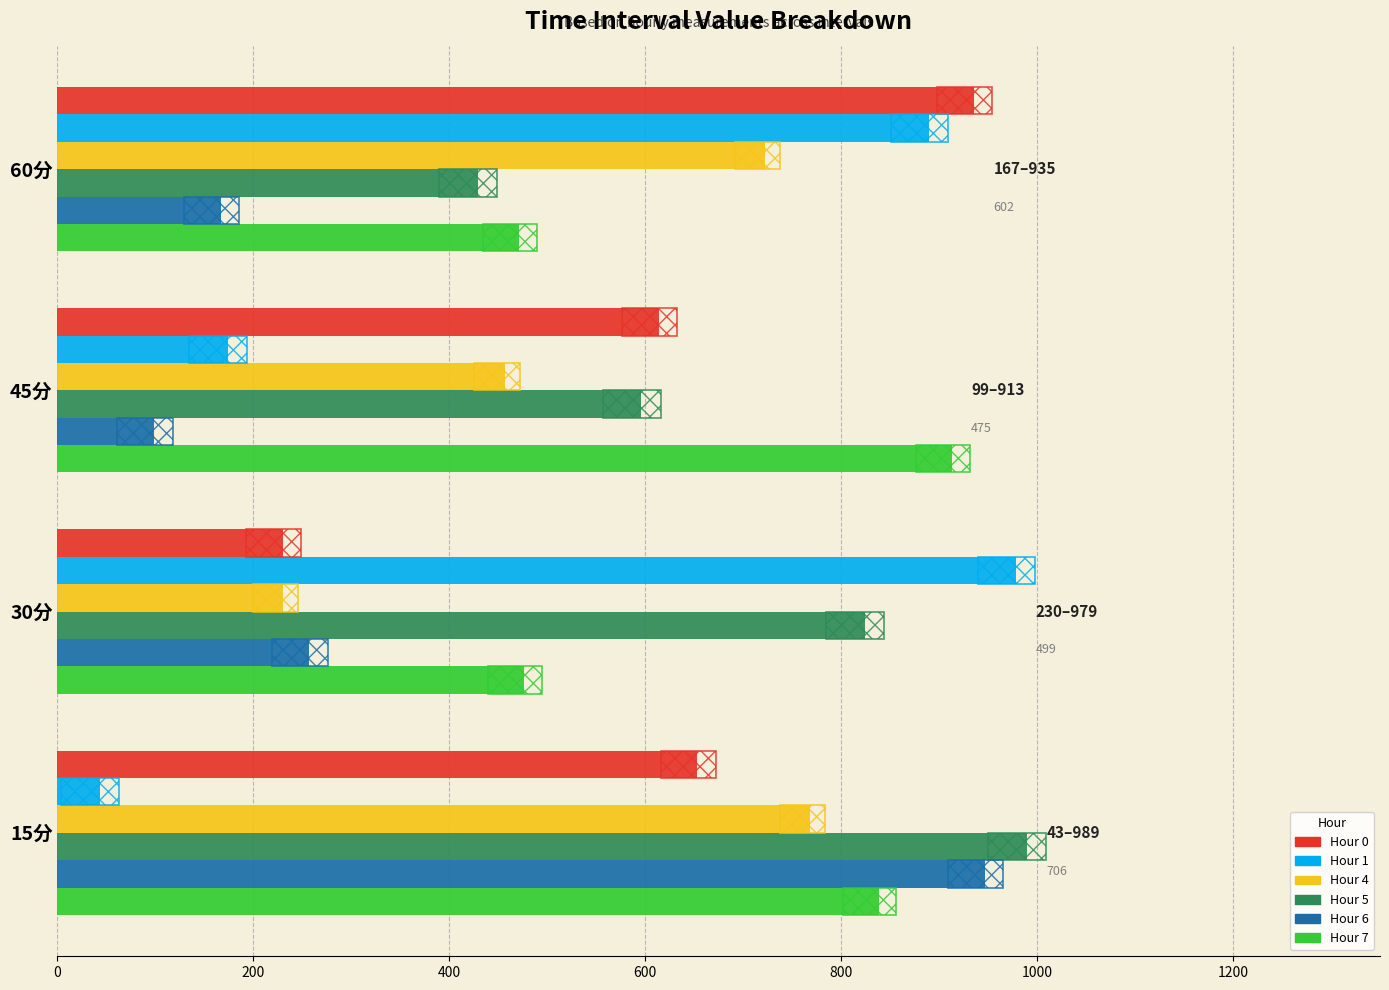

The Hour 4 series shows 456.4 at 45分. True or false?

True